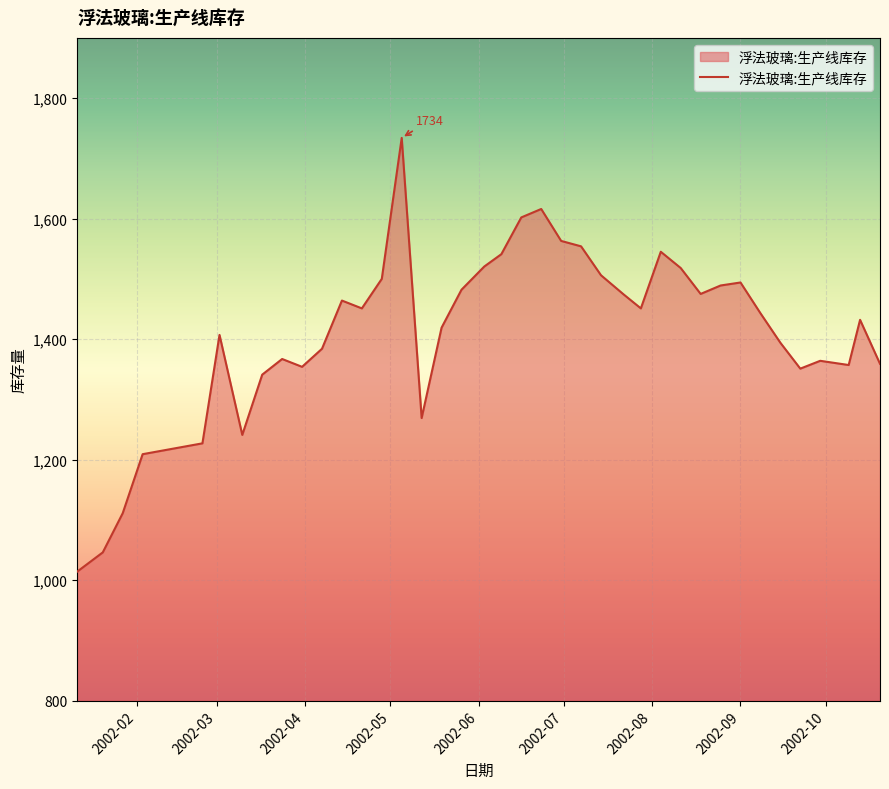

What is the difference between the maximum and minimum values?

720.0